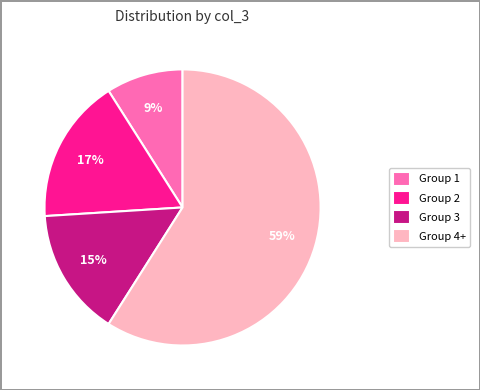

To the nearest percent, what is the average slice percentage?

25%